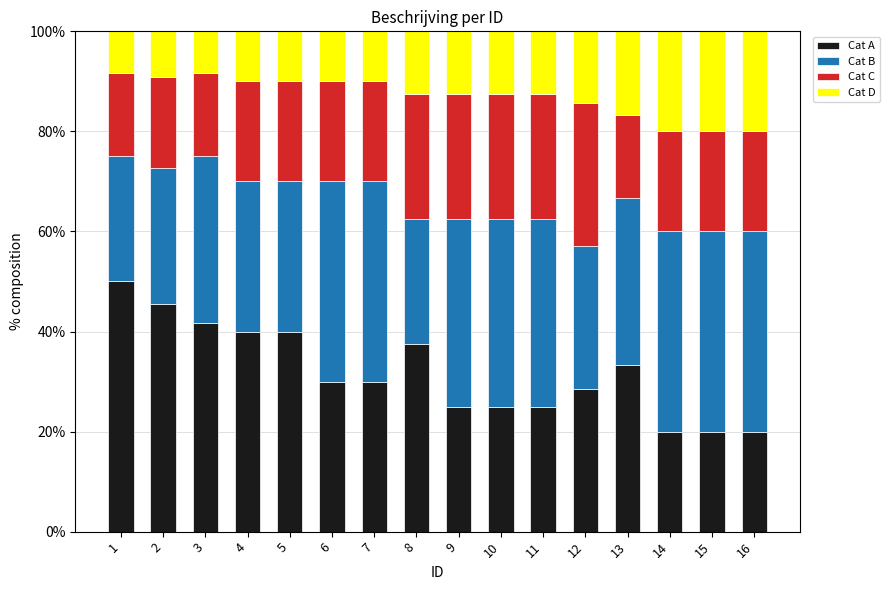

What is the difference between the Cat A values at 16 and 9?

5.0